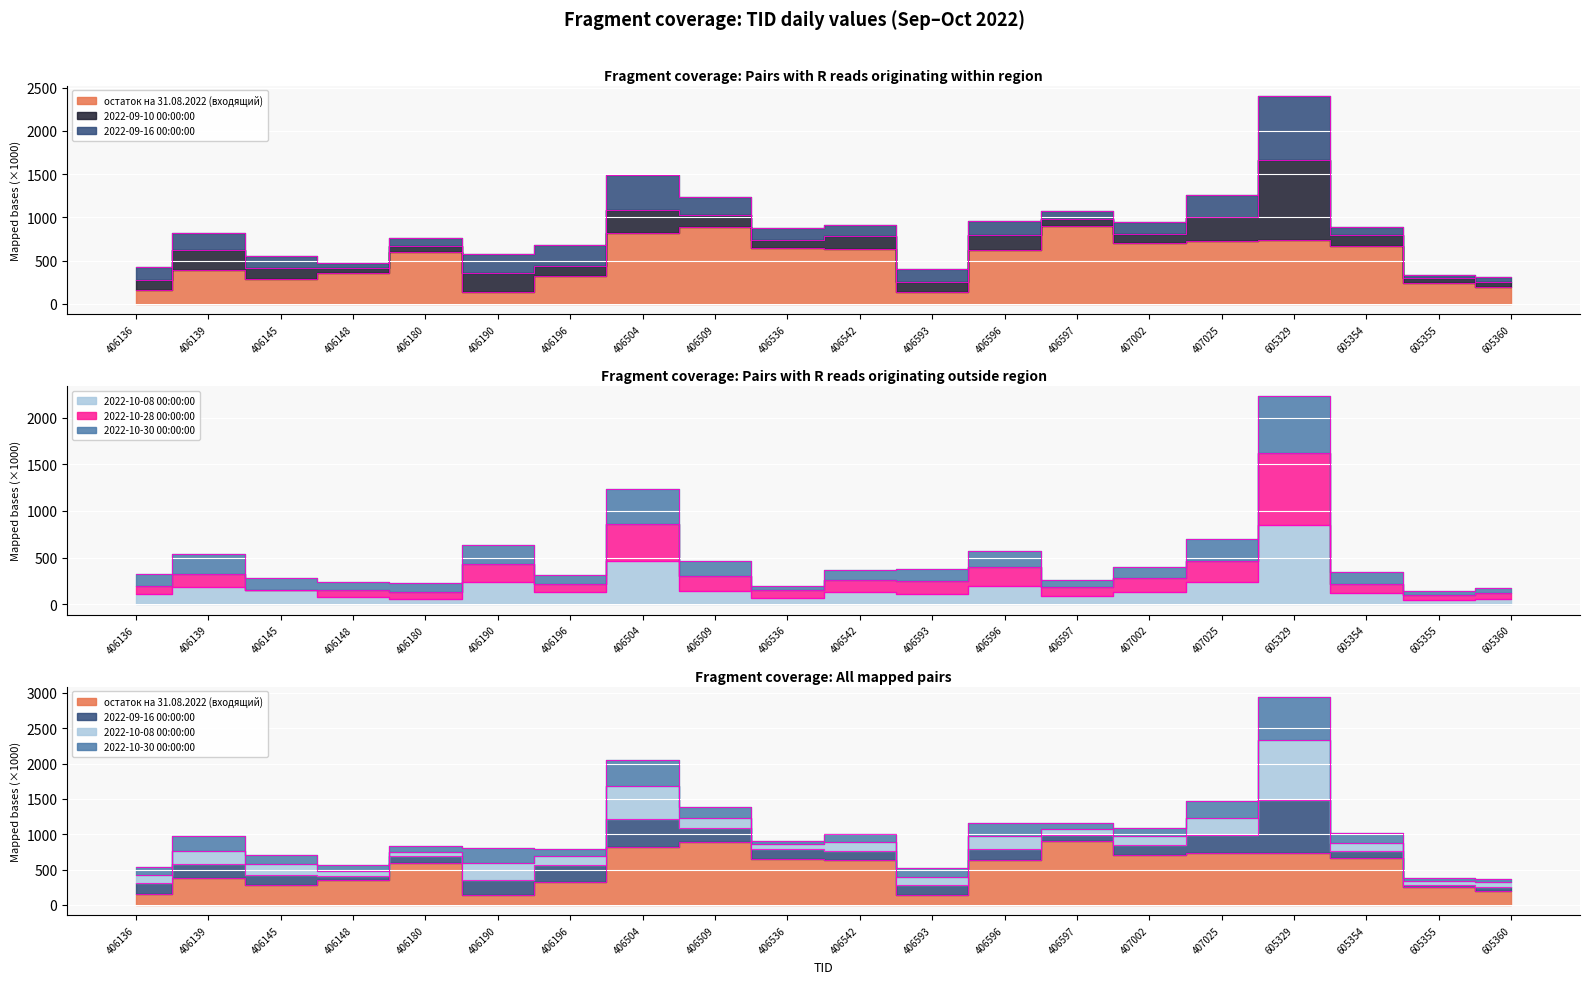

What is the difference between the maximum and minimum values in the 2022-10-08 00:00:00 series?

803